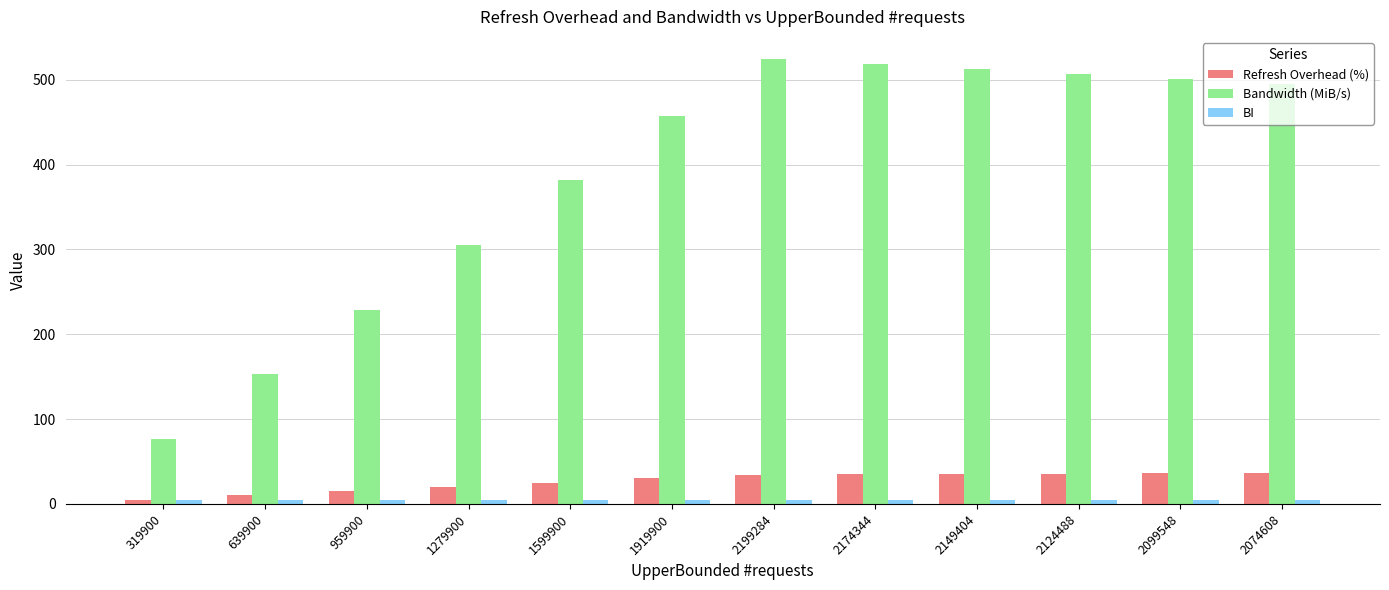

Count the number of categories in the chart.

12